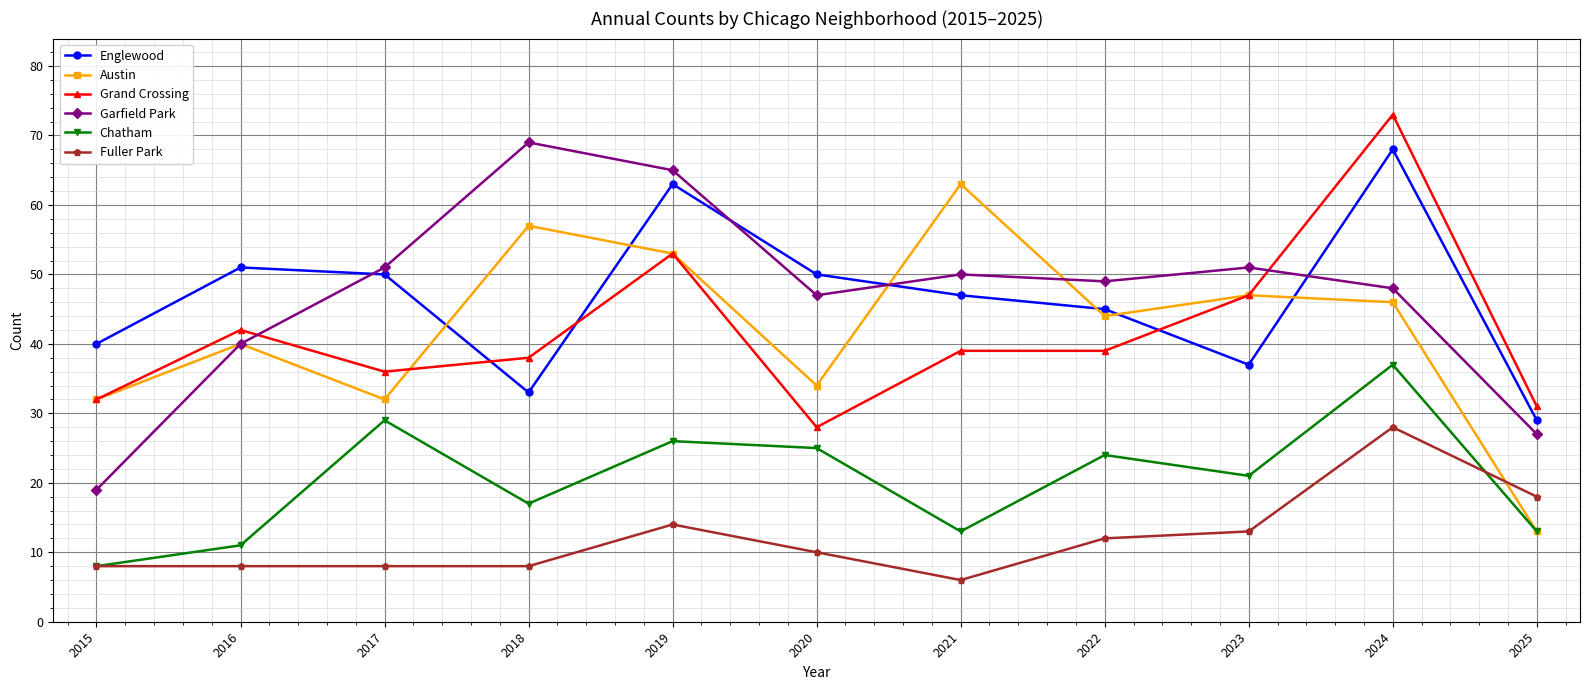

True or false: Austin has a value of 13 at 2025.

True